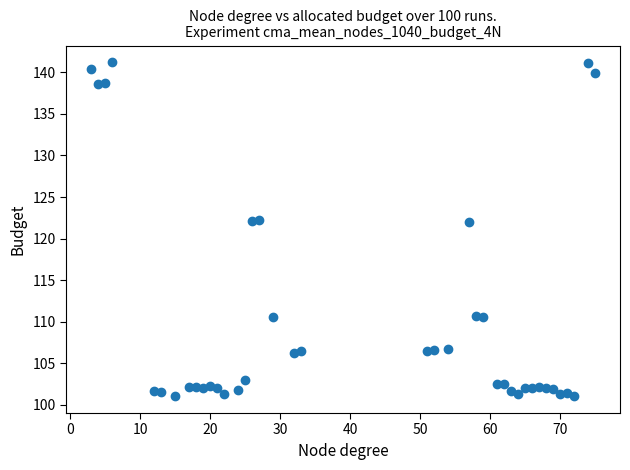

What is the range of X values (max minus min)?

72.0